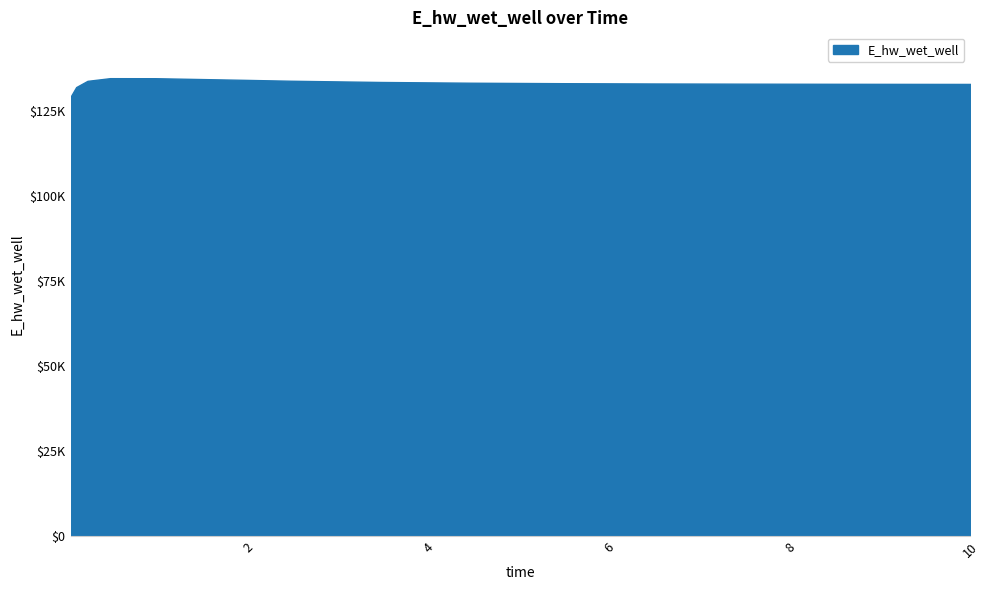

Does the chart display data point markers on the line(s)?

No